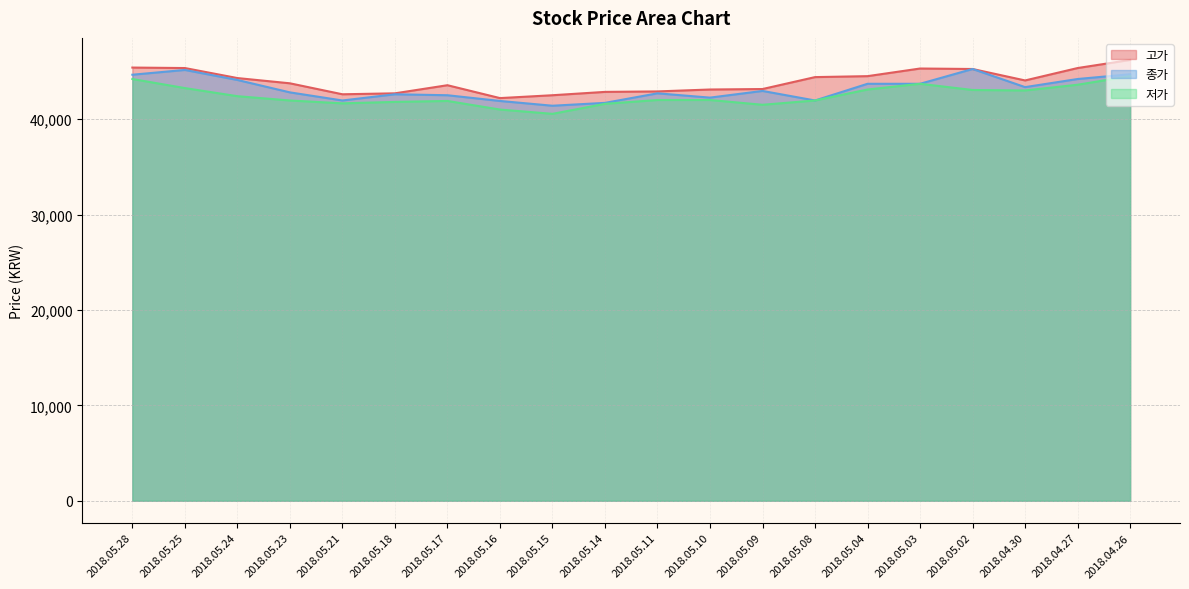

The value of 고가 at 2018.05.16 is 15719. True or false?

False